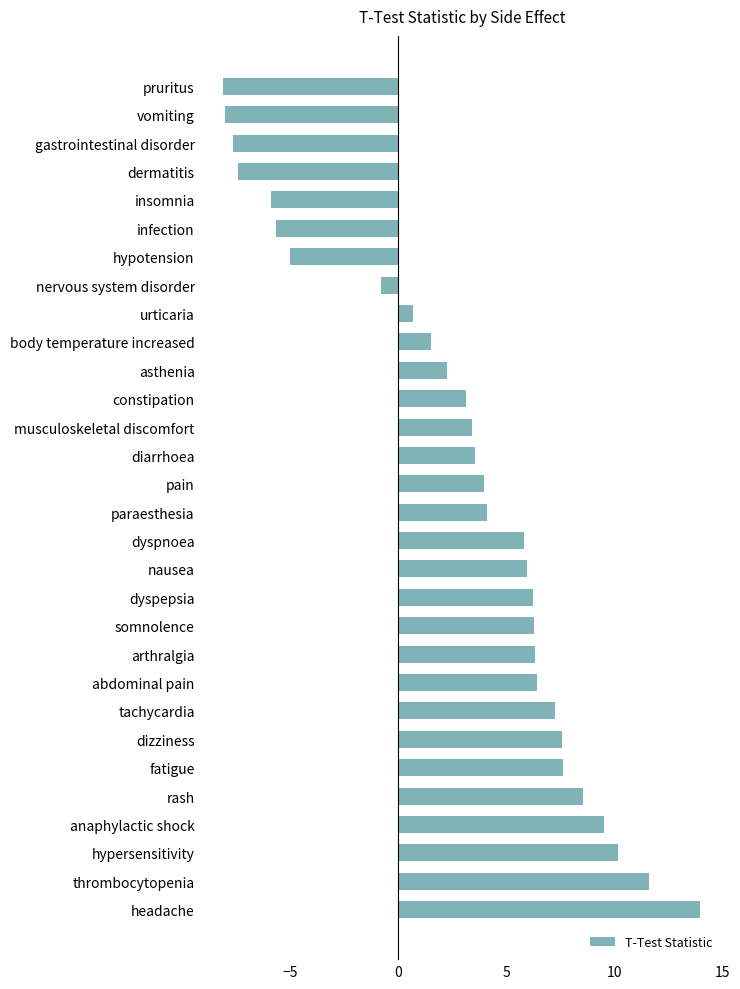

What is the difference between the maximum and minimum values?

22.1